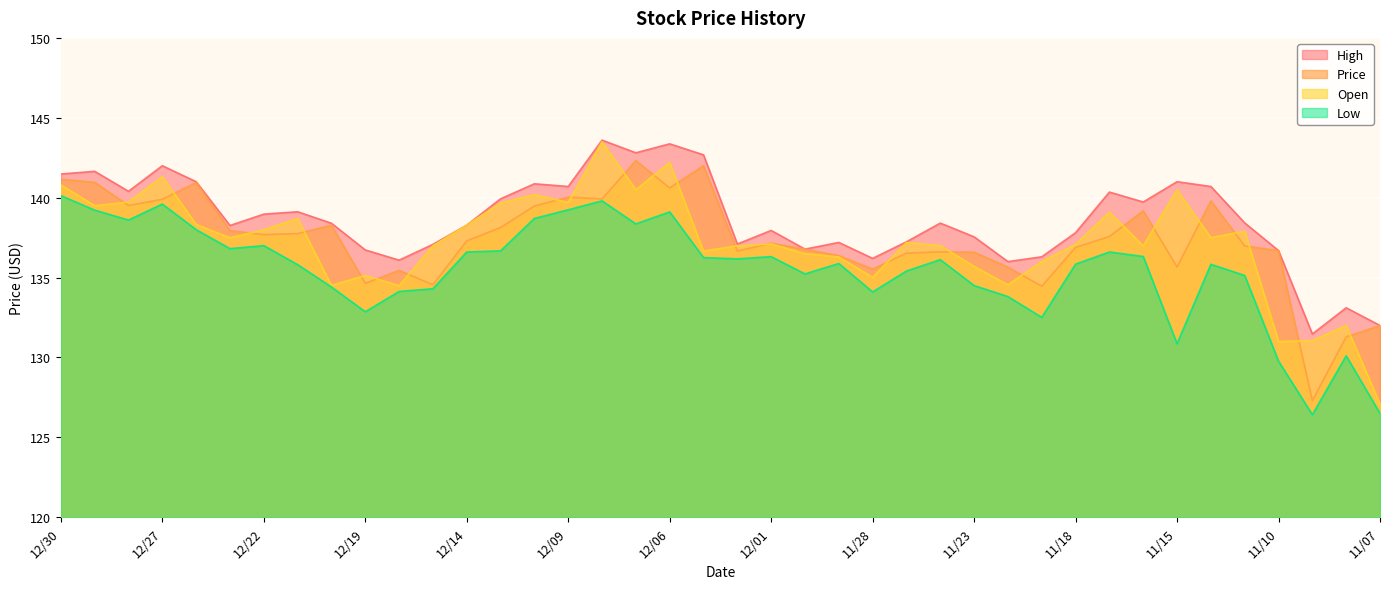

At how many categories does at least one series exceed 127?

40